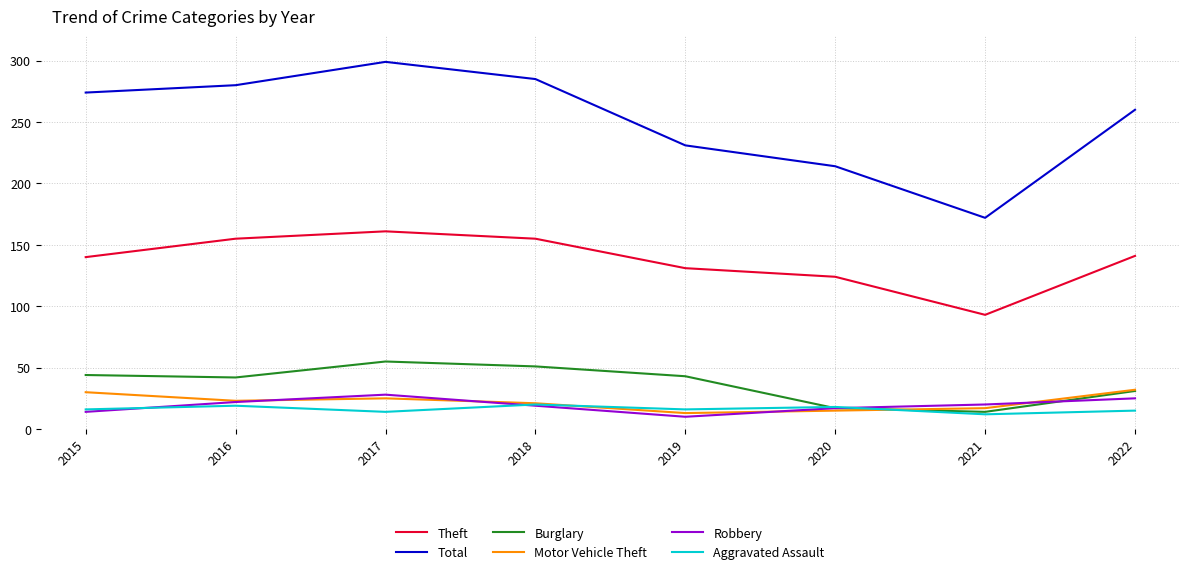

True or false: Burglary and Theft intersect in this chart.

False